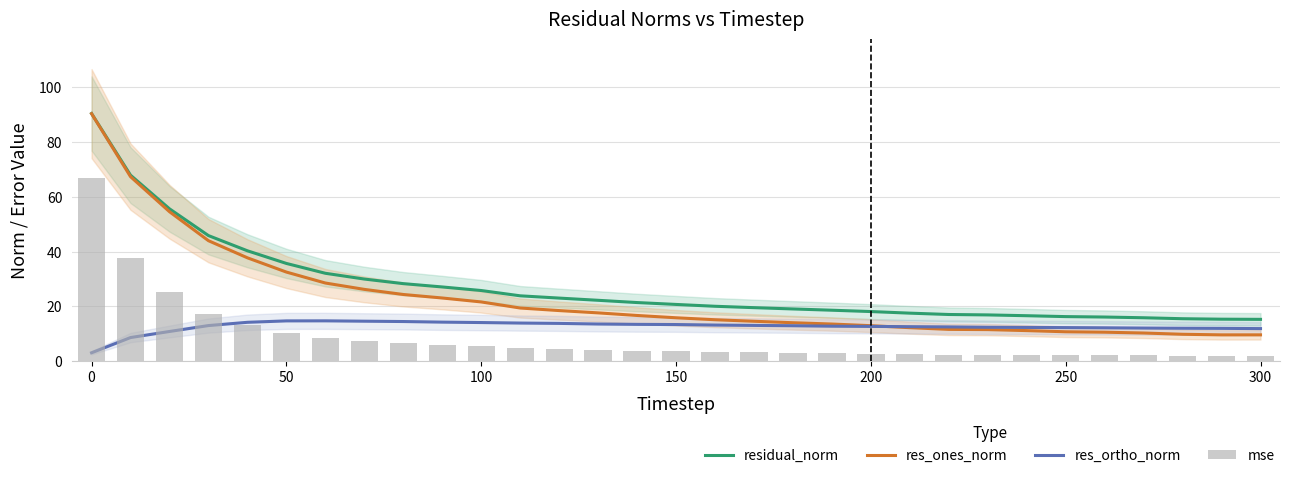

How many data points in res_ones_norm are above 15?

17